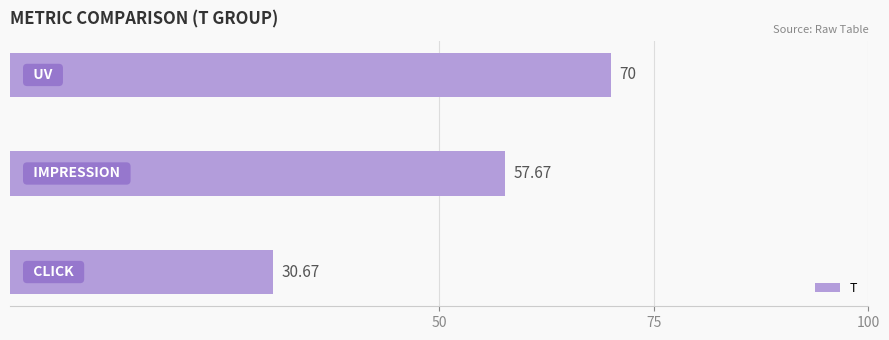

What is the difference between the maximum and minimum values?

39.3